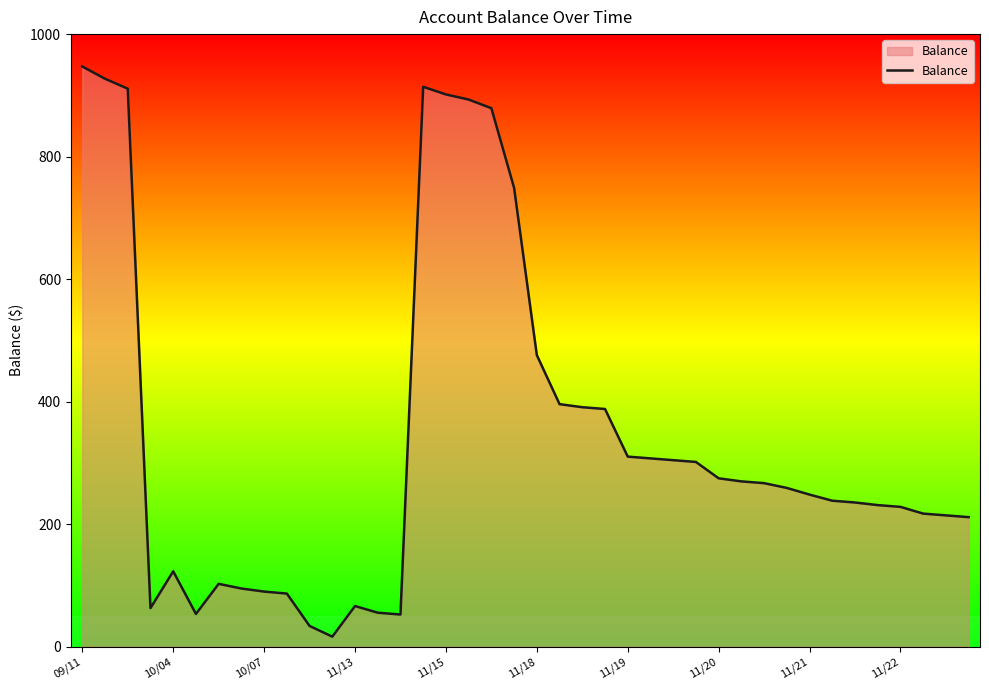

What is the difference between the second highest and minimum values?

910.8